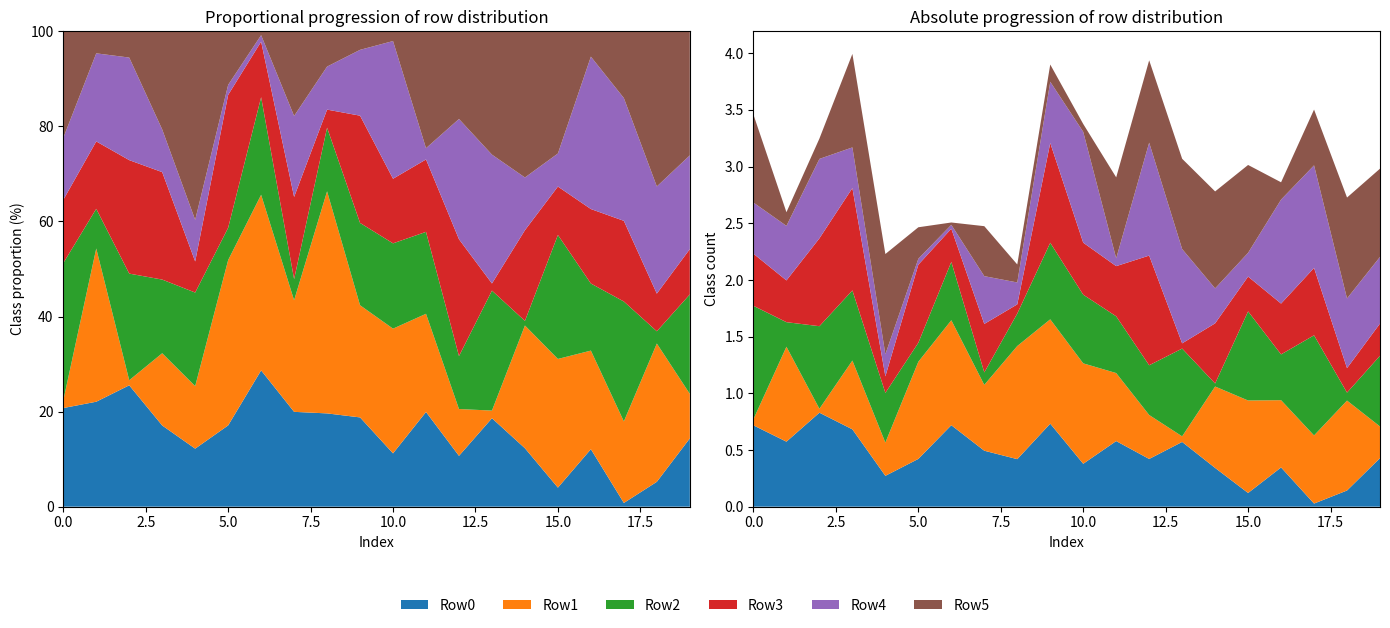

Reading left to right, list all the values displayed in this chart.

Row0: 0=717392	1=573432	2=829048	3=682189	4=272008	5=421368	6=718663	7=493568	8=419216	9=732345	10=378496	11=578678	12=420918	13=570966	14=341795	15=120741	16=346056	17=27457	18=142606	19=428209
Row1: 0=54610	1=837410	2=34653	3=606866	4=293190	5=857206	6=926104	7=580915	8=998076	9=920277	10=885796	11=600023	12=387834	13=49351	14=718097	15=815955	16=593432	17=600973	18=793256	19=279336
Row2: 0=999801	1=216787	2=728414	3=618896	4=438641	5=167531	6=514655	7=109969	8=286155	9=675447	10=605864	11=500629	12=438709	13=774513	14=26856	15=786088	16=403841	17=883445	18=70246	19=623787
Row3: 0=459706	1=368258	2=775137	3=902708	4=145840	5=688886	6=292708	7=427655	8=81104	9=880054	10=458783	11=442620	12=967546	13=46054	14=530577	15=307026	16=448251	17=594408	18=216021	19=284116
Row4: 0=451192	1=481254	2=700638	3=358736	4=194986	5=52037	6=34423	7=421530	8=193387	9=540179	10=977904	11=68814	12=996264	13=831836	14=308393	15=209680	16=917385	17=904884	18=614767	19=588019
Row5: 0=775452	1=120507	2=179557	3=824780	4=884196	5=277833	6=20451	7=440893	8=158690	9=152279	10=69363	11=714469	12=726424	13=796381	14=855341	15=774959	16=152701	17=492070	18=890215	19=778352